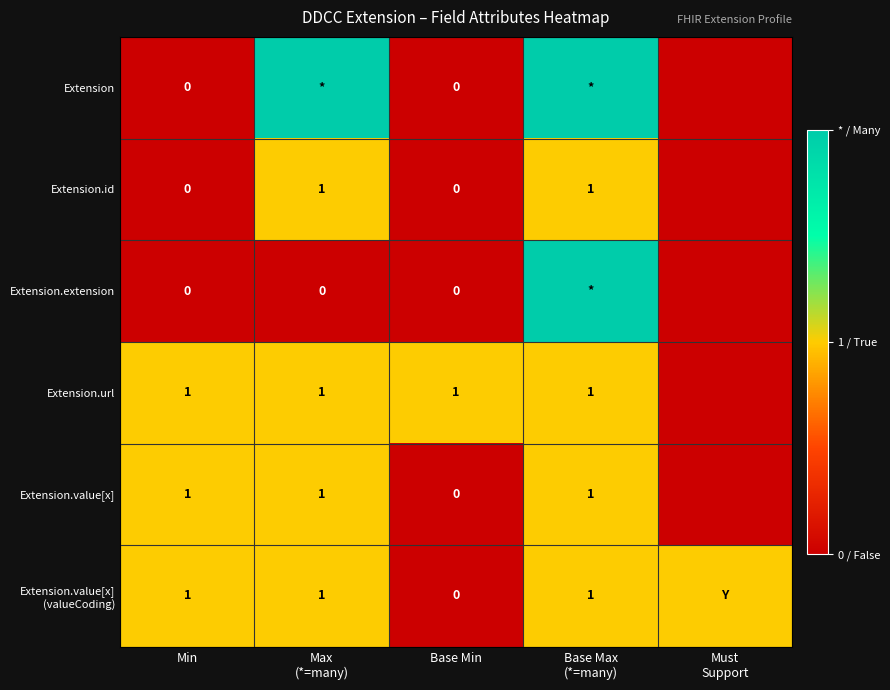

Is the value of Extension.id at Min greater than the value of Extension.url at Min?

No